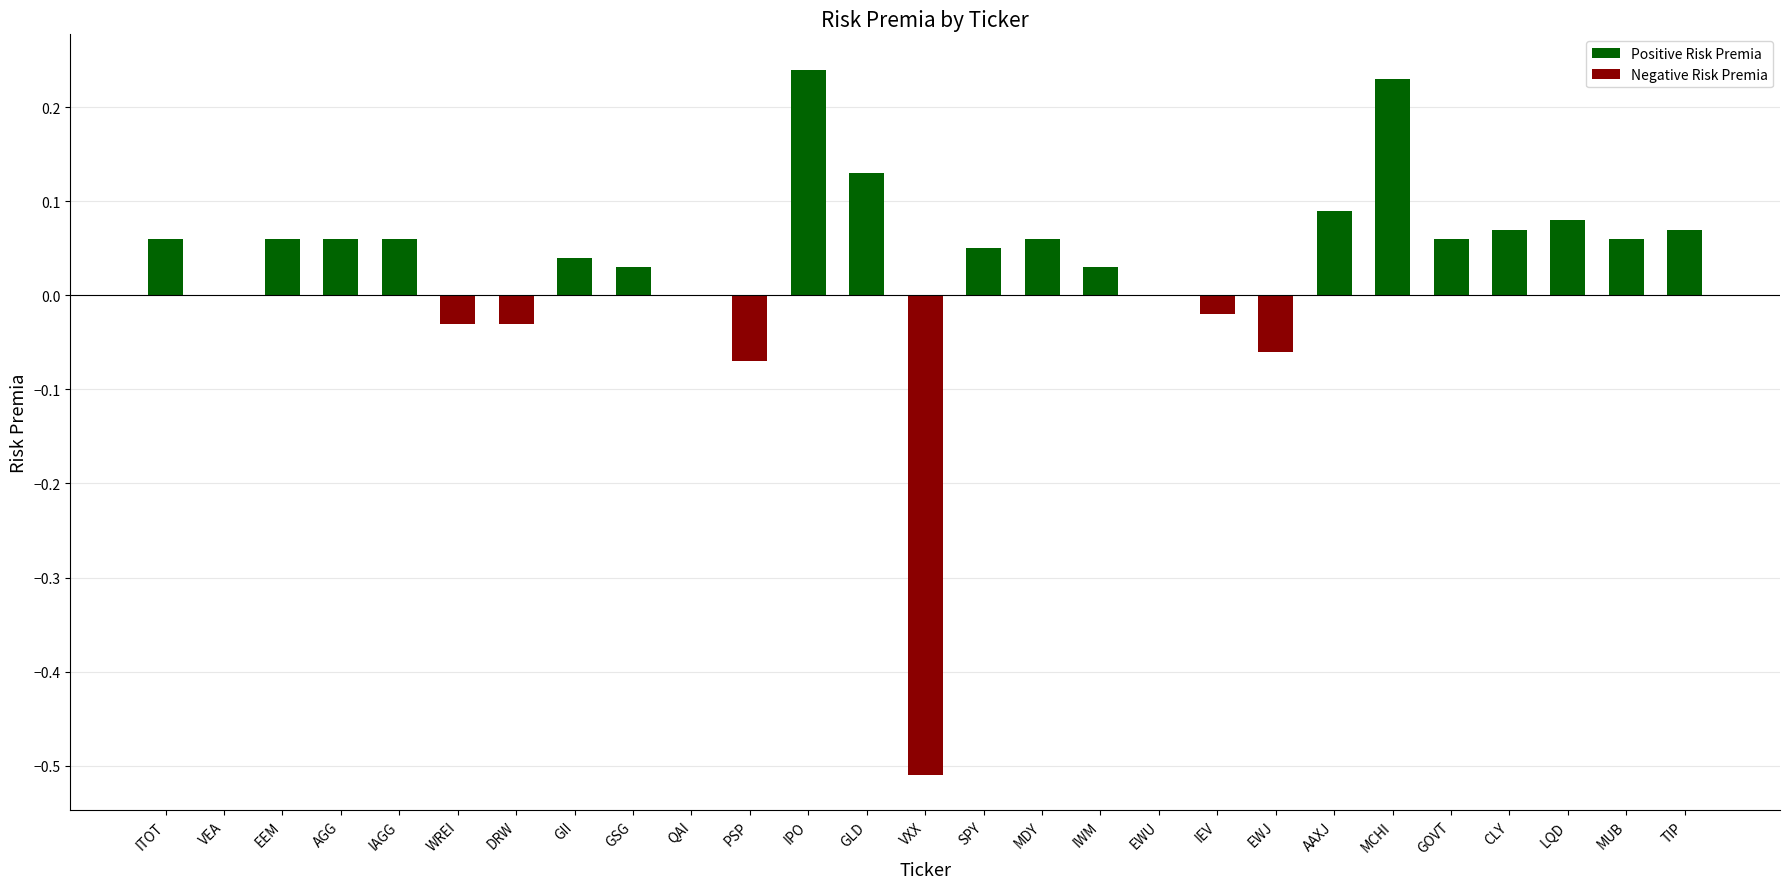

What is the label of the 5th bar from the left?

IAGG